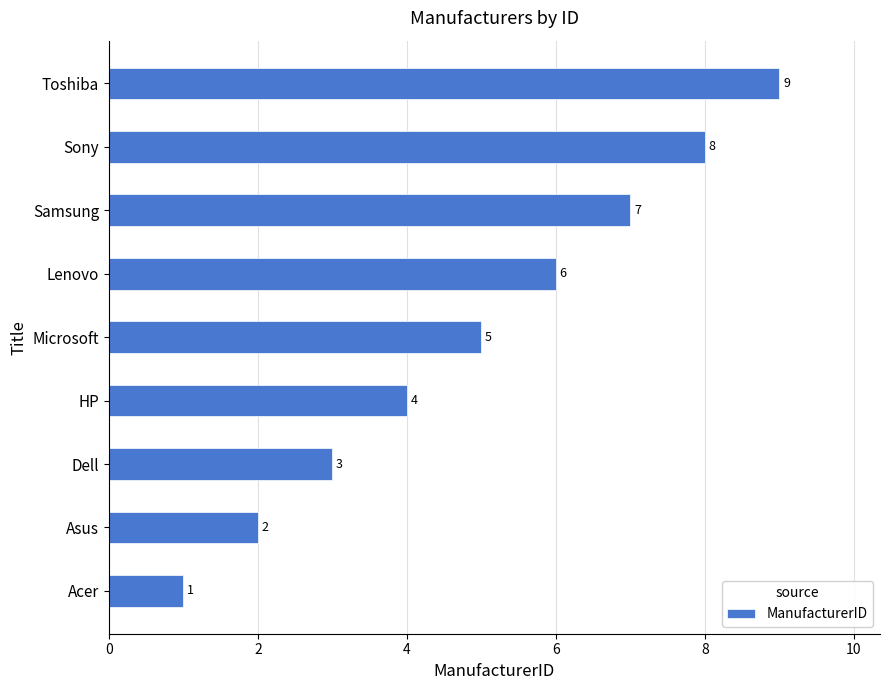

Which has a higher value, HP or Sony?

Sony